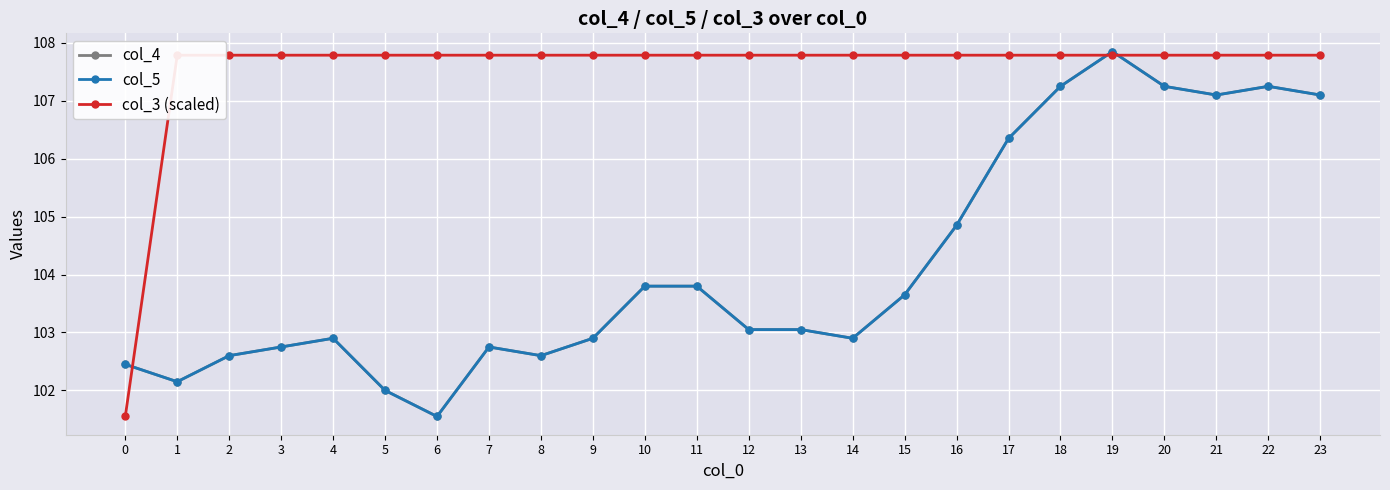

Reading left to right, extract all data points from this chart.

col_4: 102.5	102.2	102.6	102.8	102.9	102.0	101.5	102.8	102.6	102.9	103.8	103.8	103.0	103.0	102.9	103.7	104.8	106.3	107.2	107.8	107.2	107.1	107.2	107.1
col_5: 102.5	102.2	102.6	102.8	102.9	102.0	101.5	102.8	102.6	102.9	103.8	103.8	103.0	103.0	102.9	103.7	104.8	106.3	107.2	107.8	107.2	107.1	107.2	107.1
col_3 (scaled): 101.5	107.8	107.8	107.8	107.8	107.8	107.8	107.8	107.8	107.8	107.8	107.8	107.8	107.8	107.8	107.8	107.8	107.8	107.8	107.8	107.8	107.8	107.8	107.8